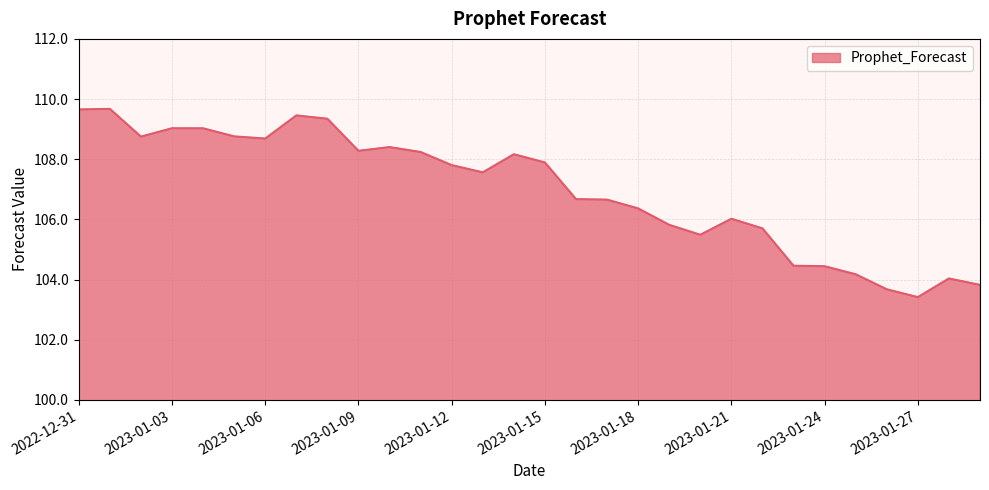

What is the minimum value shown in the chart?

103.4